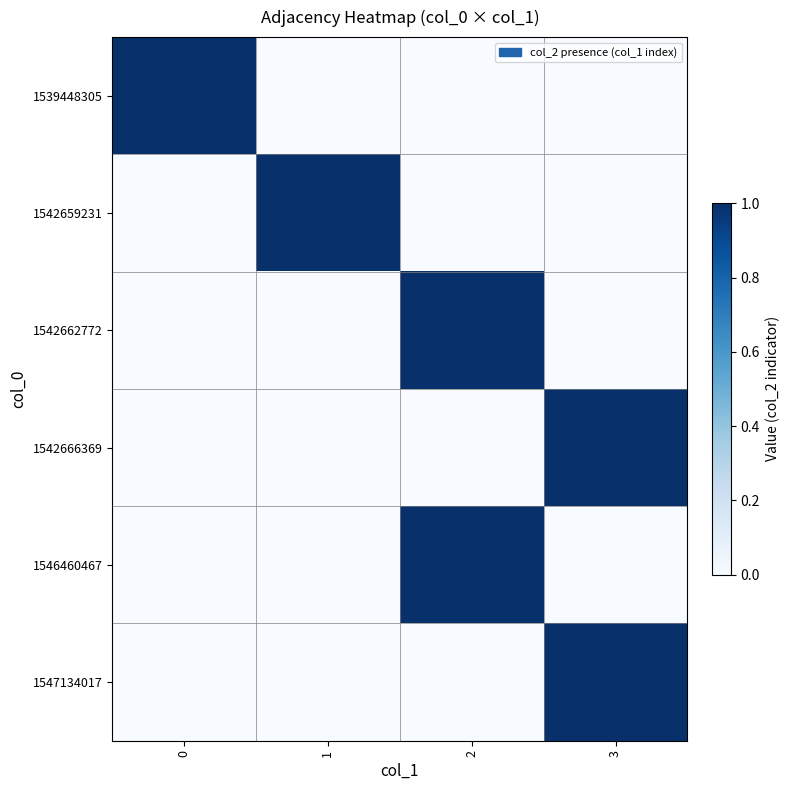

Between 1 and 2, which is larger?

1